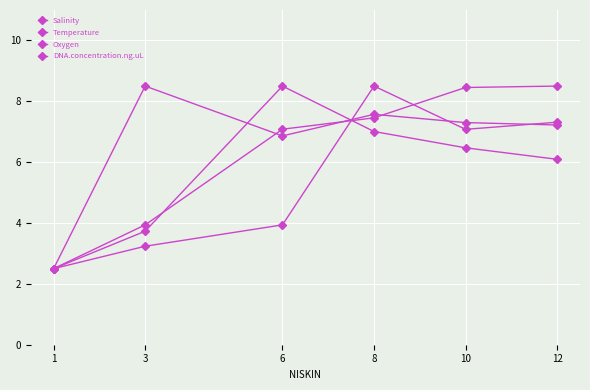

How many data points in Oxygen are above 7?

4